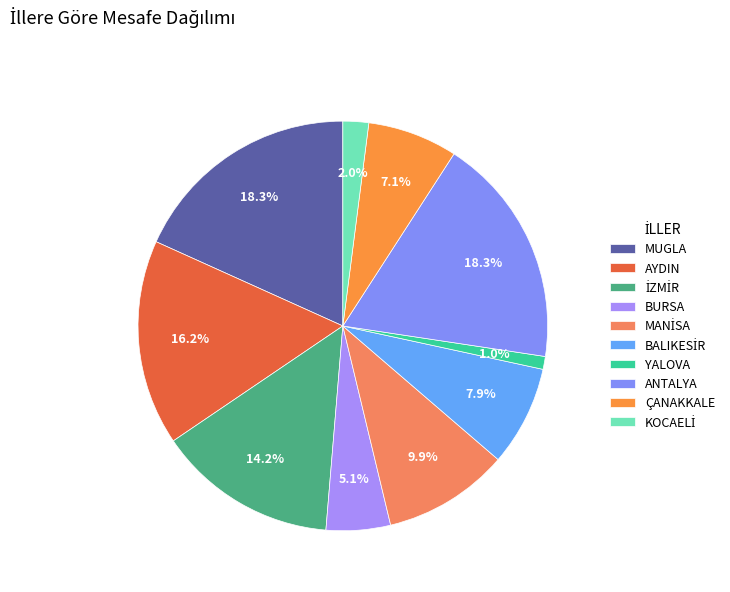

How many slices are in this pie chart?

10